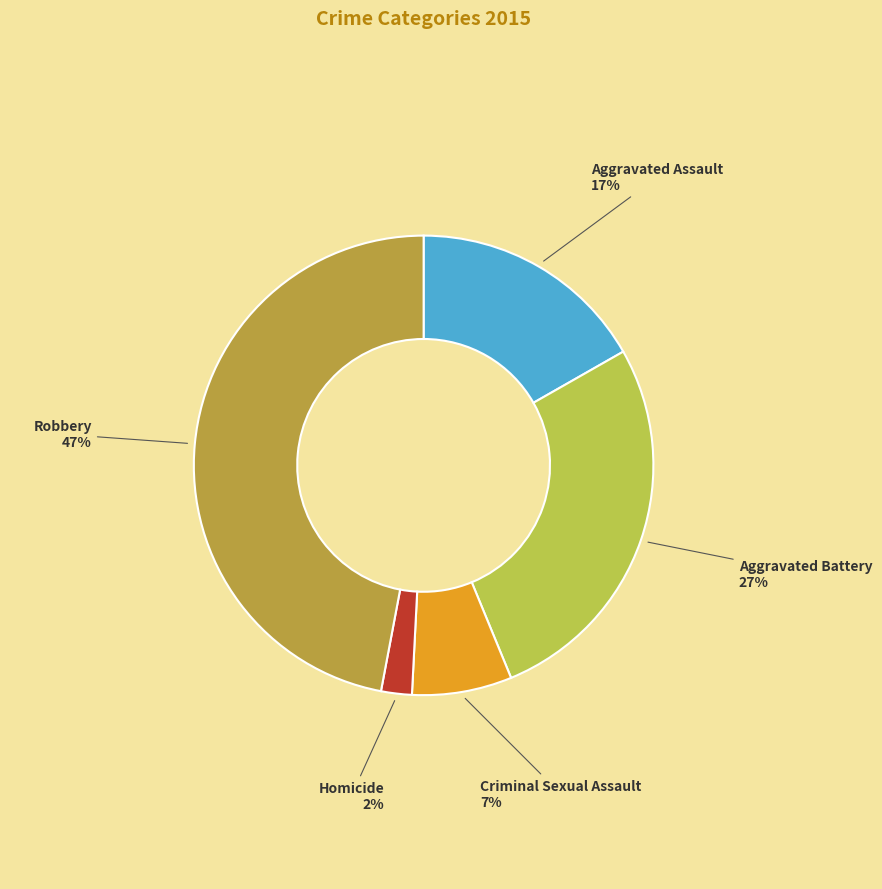

Is Aggravated Assault the majority of the pie?

No